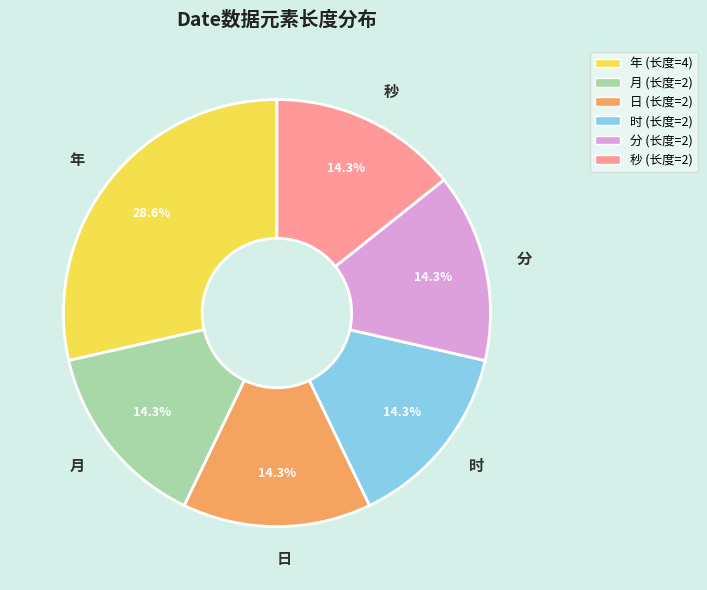

To the nearest percent, what percentage of the pie is 时?

14%